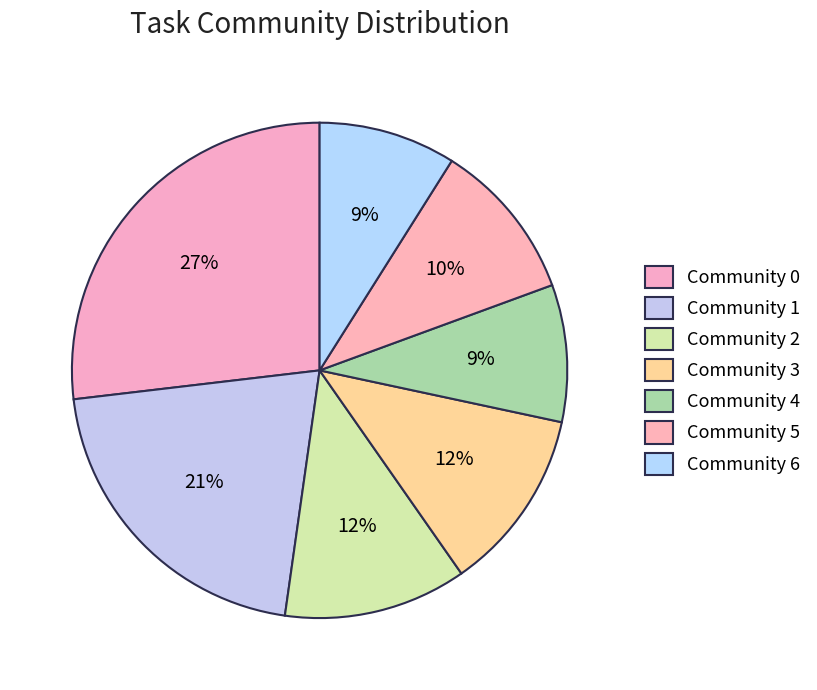

Count the number of slices in the pie.

7